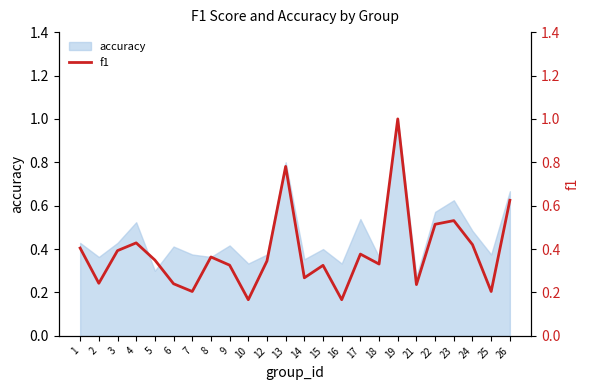

How many points are lower than both their immediate neighbors (excluding endpoints)?

8